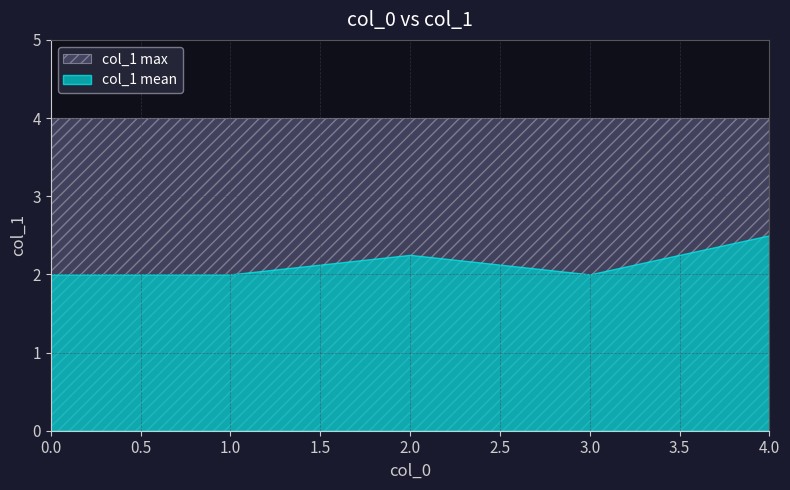

Which series has the largest total across all categories?

col_1 max